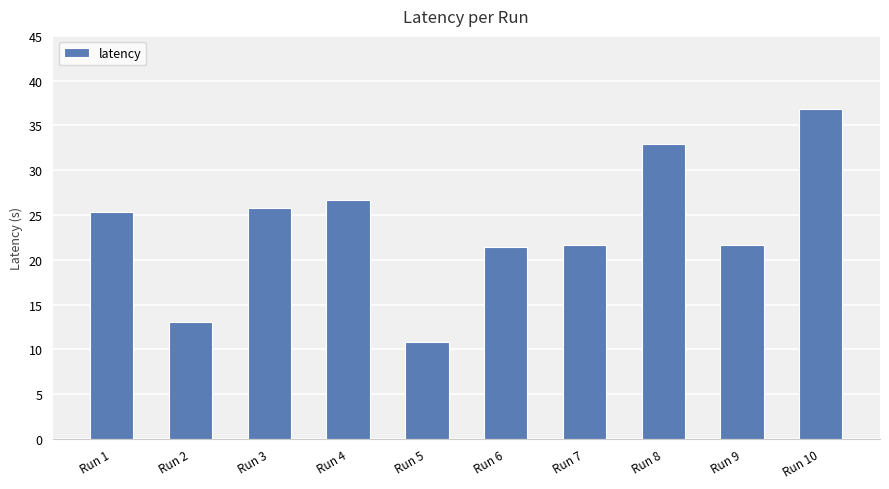

True or false: the data shows 5.7 at Run 5.

False